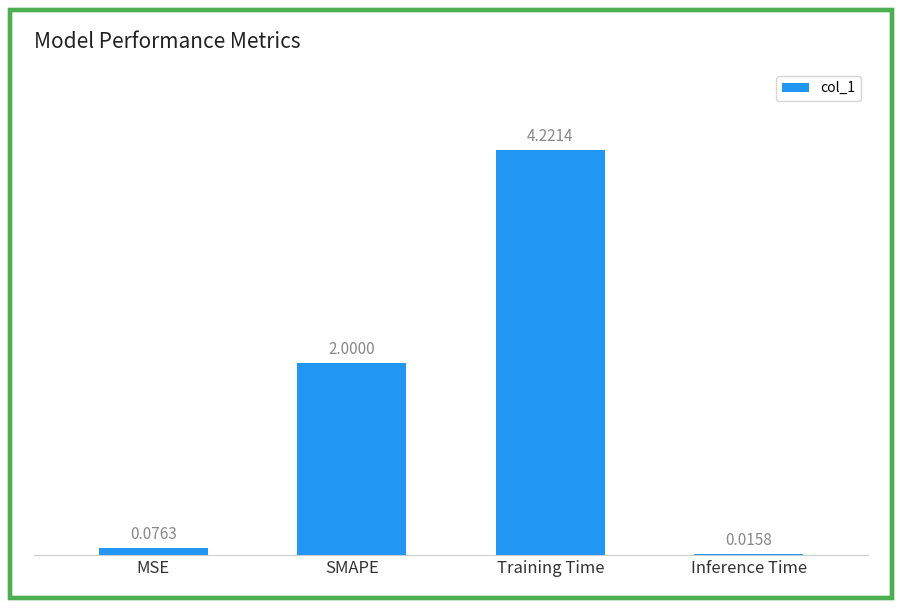

What is the change in value from SMAPE to Inference Time?

-2.0